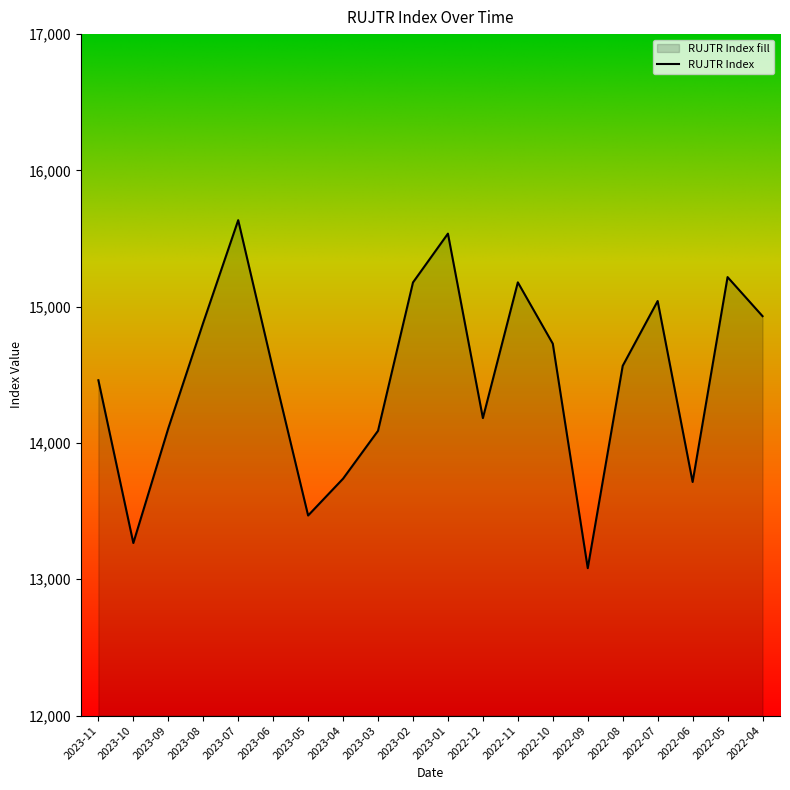

At which label is the value closest to 14358?

2023-11